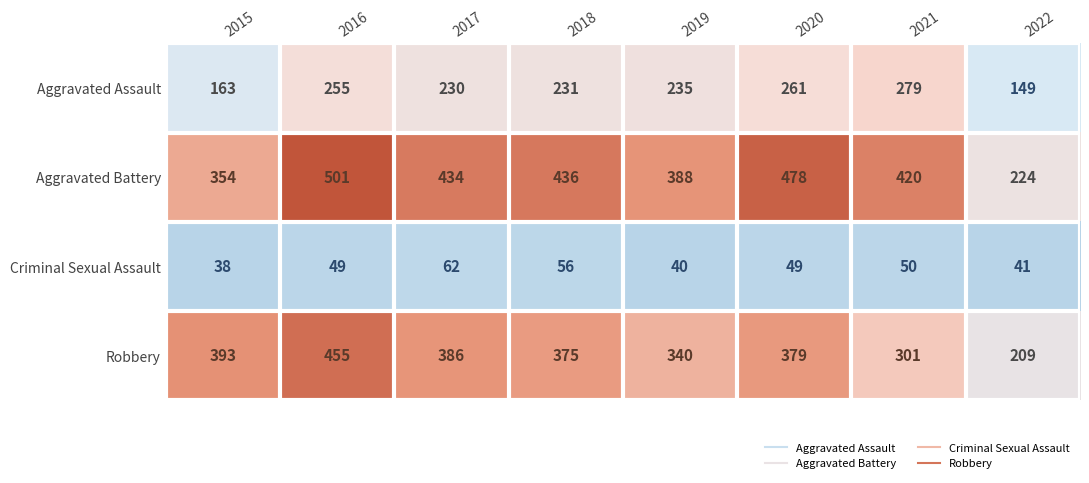

What is the total value across all series at 2015?

948